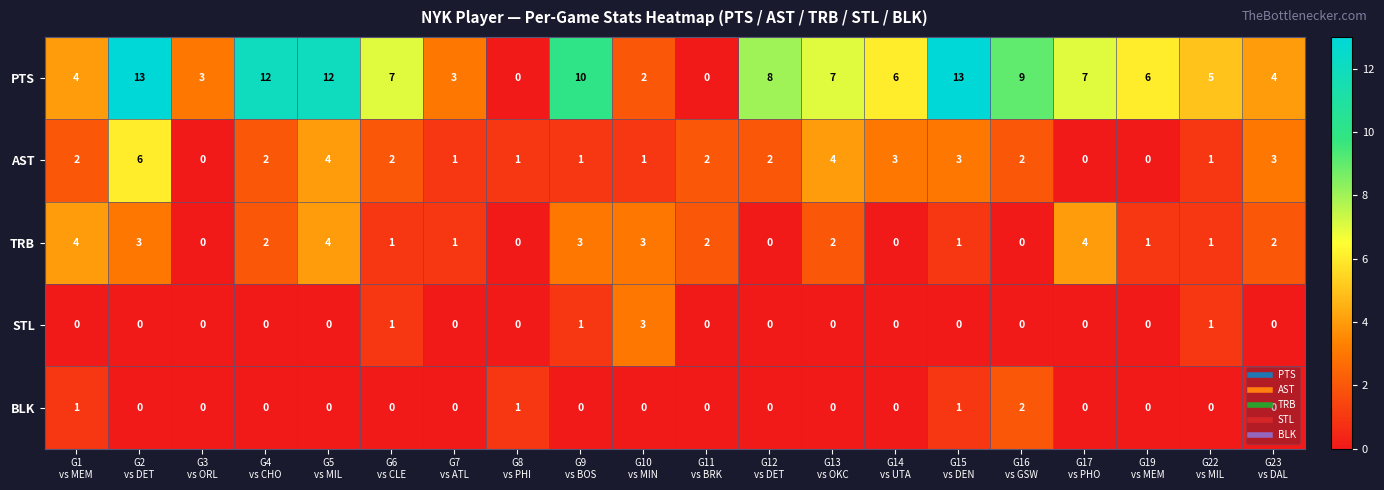

How many BLK values are between 0 and 1?

19